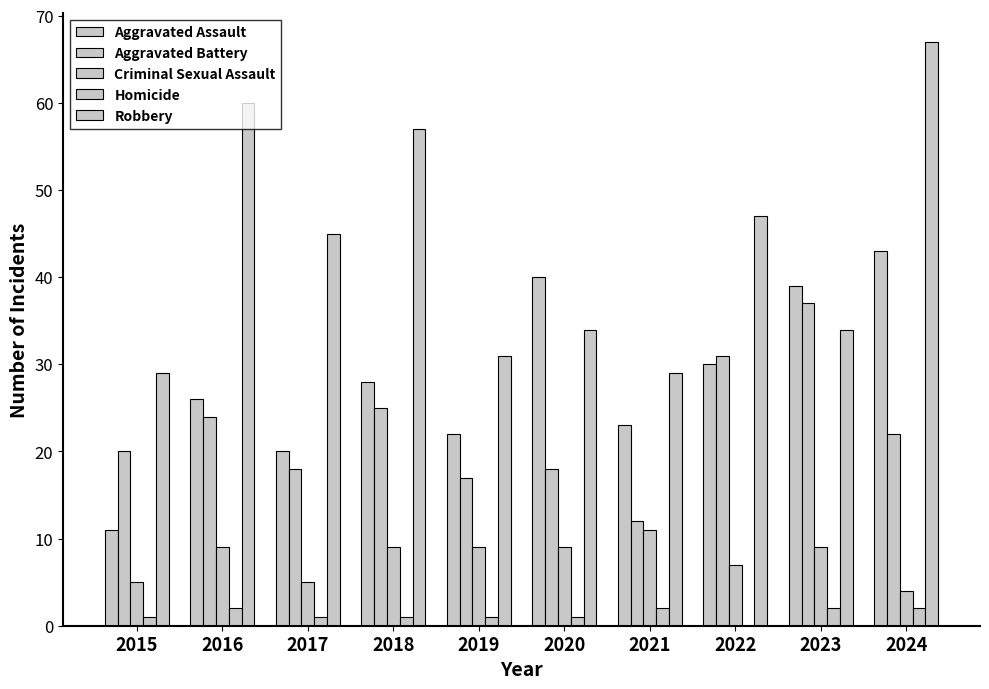

What is the value of the Robbery bar at the 7th from the left?

29